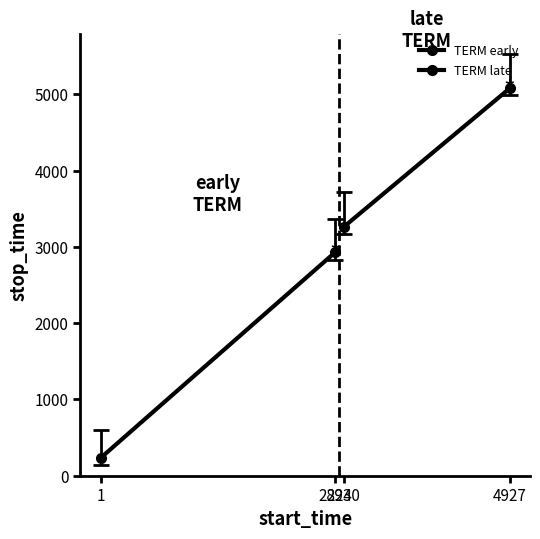

List the series in order of their overall mean, highest first.

TERM late, TERM early